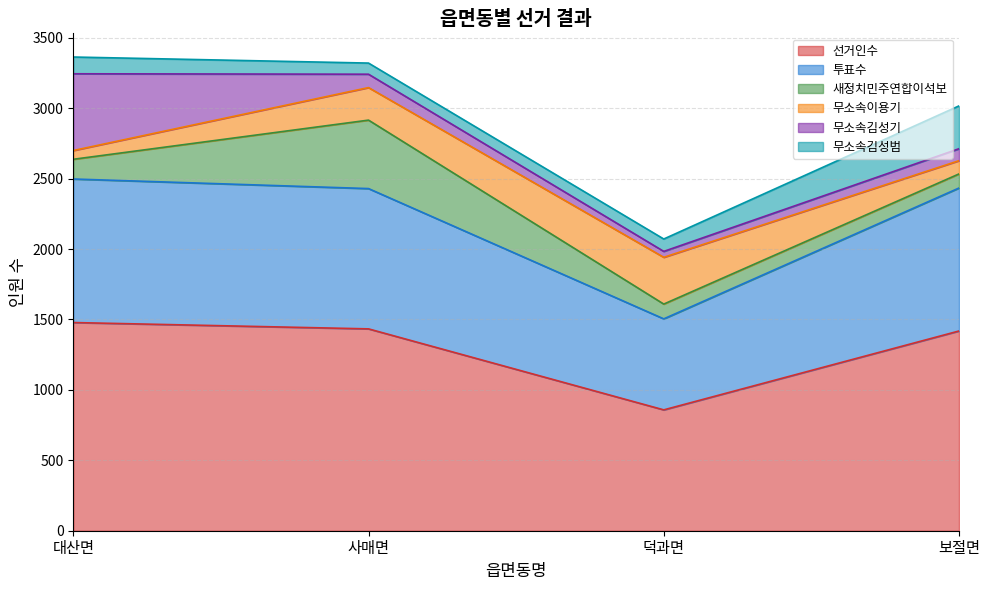

Between 사매면 and 대산면, which is larger?

대산면